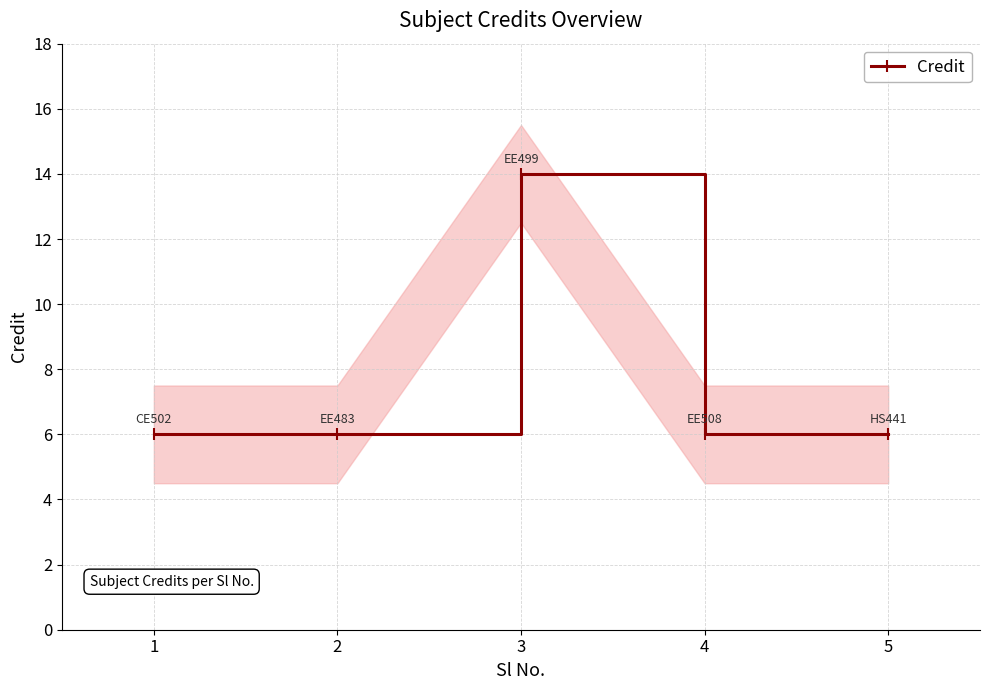

List the labels in order of value, largest first.

3, 1, 2, 4, 5